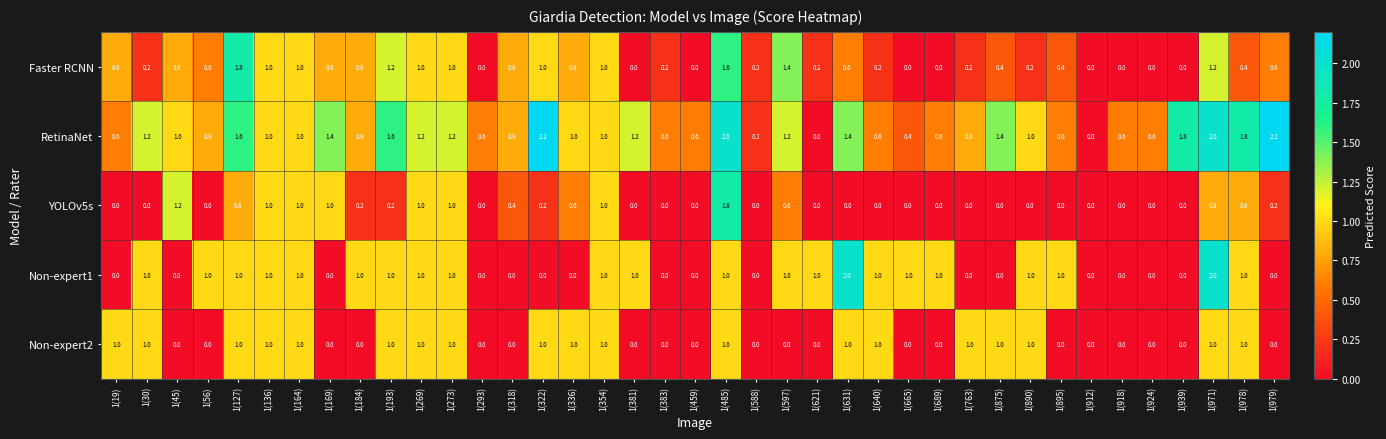

What is the maximum value for Faster RCNN?

1.8